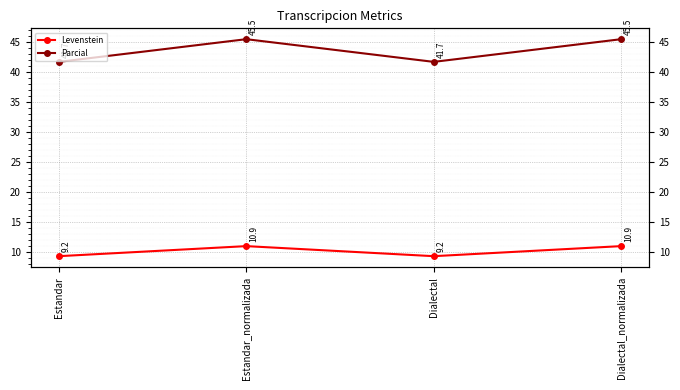

How many data points in Levenstein are less than 10?

2